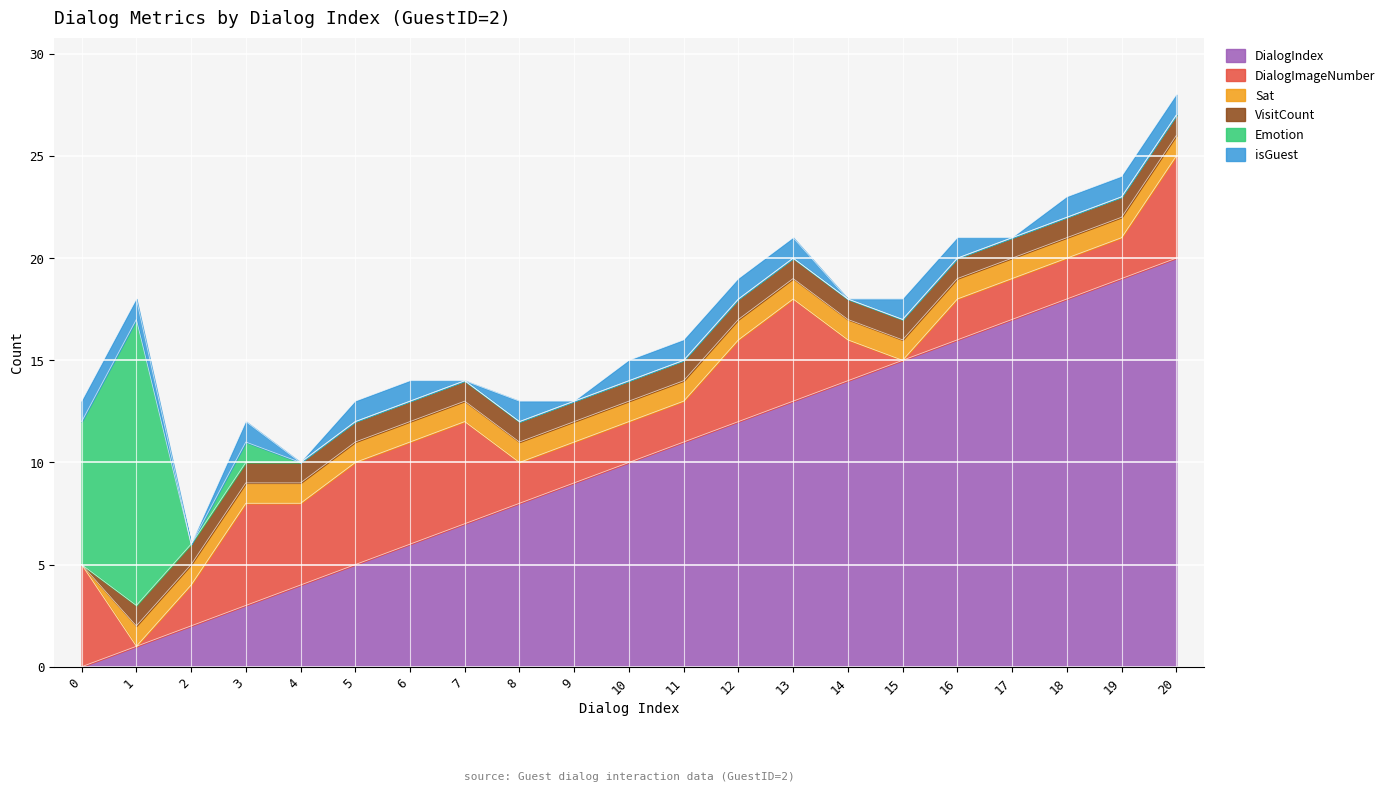

Reading left to right, what are all the values shown in this chart?

DialogIndex: 0=0	1=1	2=2	3=3	4=4	5=5	6=6	7=7	8=8	9=9	10=10	11=11	12=12	13=13	14=14	15=15	16=16	17=17	18=18	19=19	20=20
DialogImageNumber: 0=5	1=0	2=2	3=5	4=4	5=5	6=5	7=5	8=2	9=2	10=2	11=2	12=4	13=5	14=2	15=0	16=2	17=2	18=2	19=2	20=5
Sat: 0=0	1=1	2=1	3=1	4=1	5=1	6=1	7=1	8=1	9=1	10=1	11=1	12=1	13=1	14=1	15=1	16=1	17=1	18=1	19=1	20=1
VisitCount: 0=0	1=1	2=1	3=1	4=1	5=1	6=1	7=1	8=1	9=1	10=1	11=1	12=1	13=1	14=1	15=1	16=1	17=1	18=1	19=1	20=1
Emotion: 0=7	1=14	2=0	3=1	4=0	5=0	6=0	7=0	8=0	9=0	10=0	11=0	12=0	13=0	14=0	15=0	16=0	17=0	18=0	19=0	20=0
isGuest: 0=1	1=1	2=0	3=1	4=0	5=1	6=1	7=0	8=1	9=0	10=1	11=1	12=1	13=1	14=0	15=1	16=1	17=0	18=1	19=1	20=1